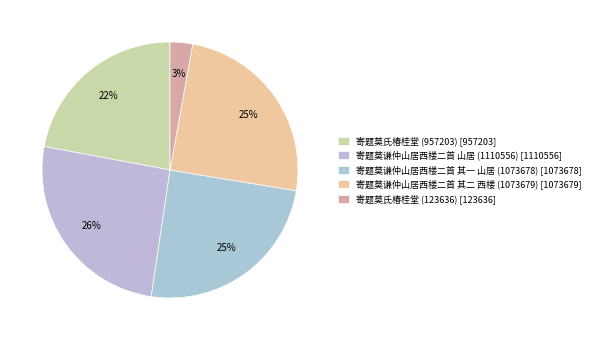

To the nearest percent, what is the average slice percentage?

20%